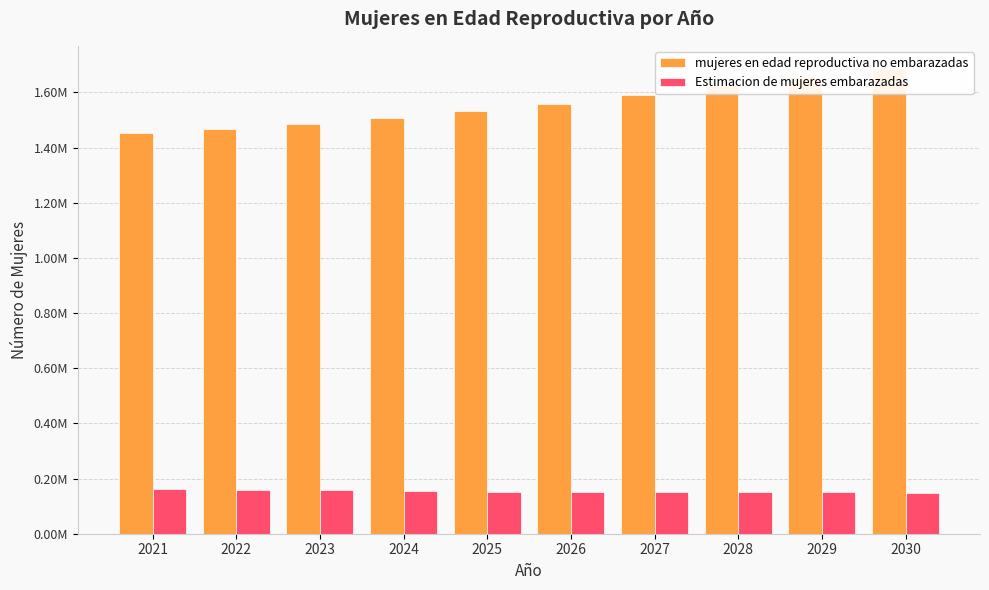

What is the total value across all series at 2030?

1834000.0